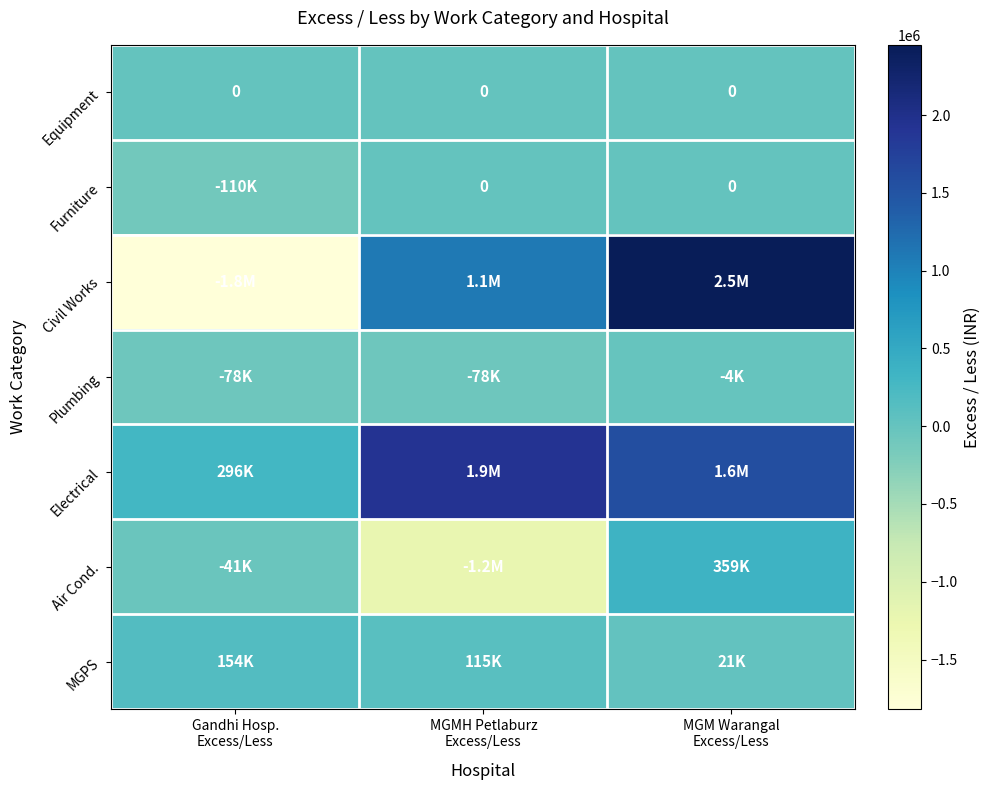

True or false: Plumbing has a value of -77991 at Gandhi Hosp. Excess/Less.

True